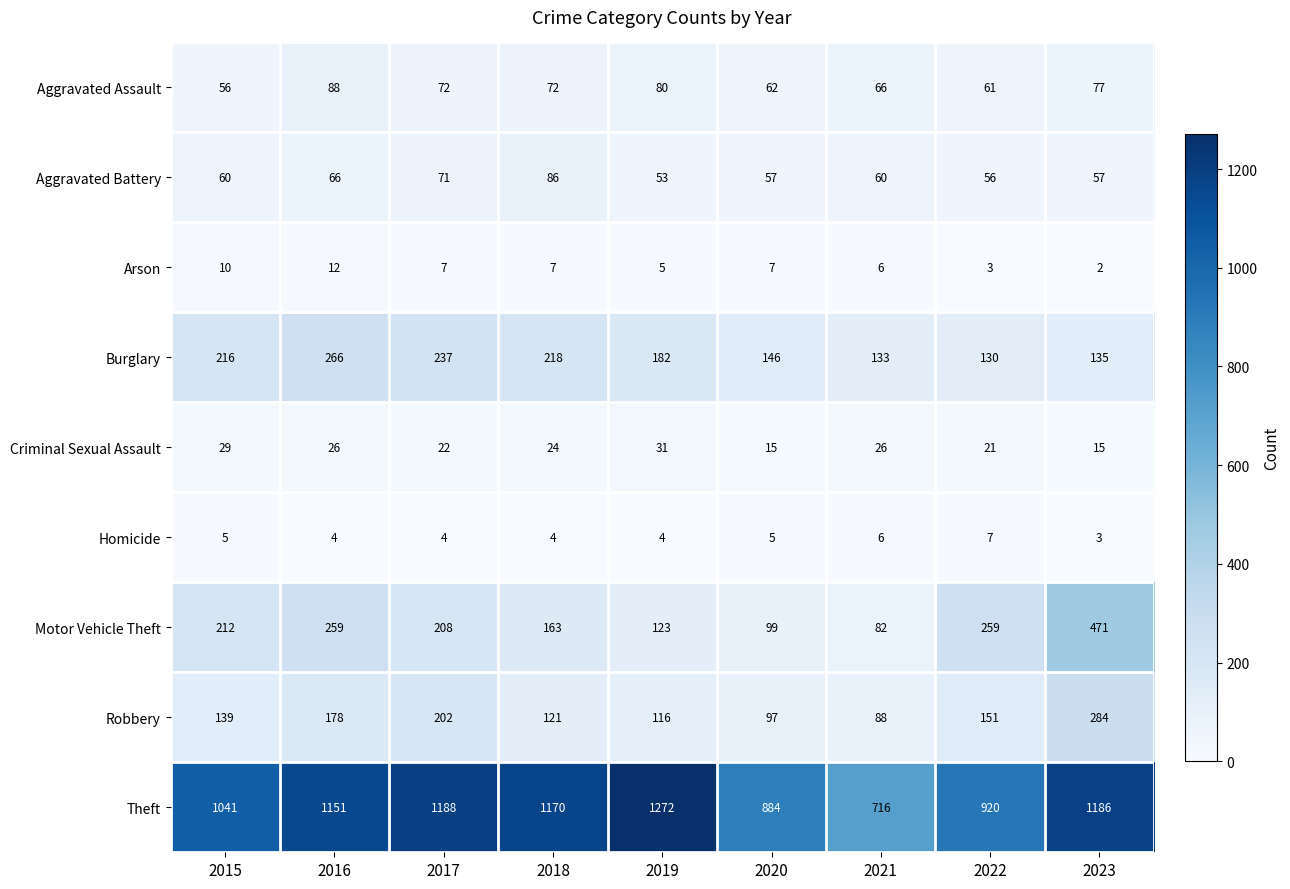

What is the spread (max minus min) of values at 2020?

879